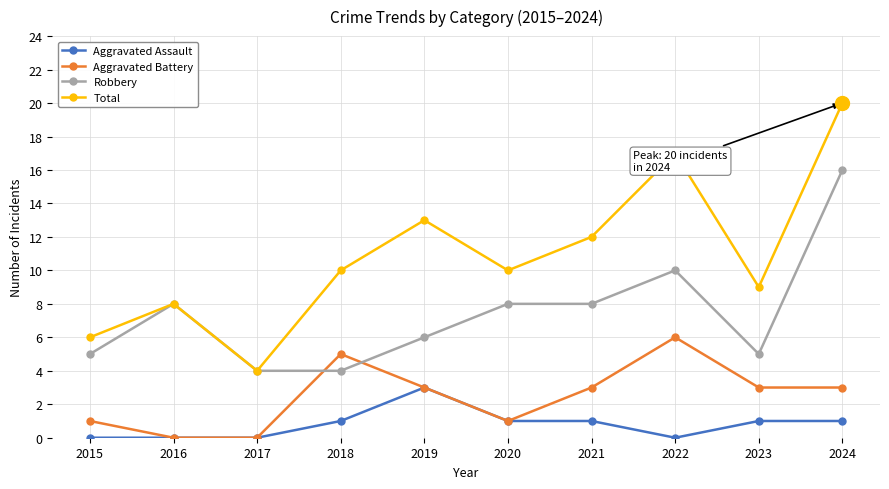

Count the number of categories in the chart.

10